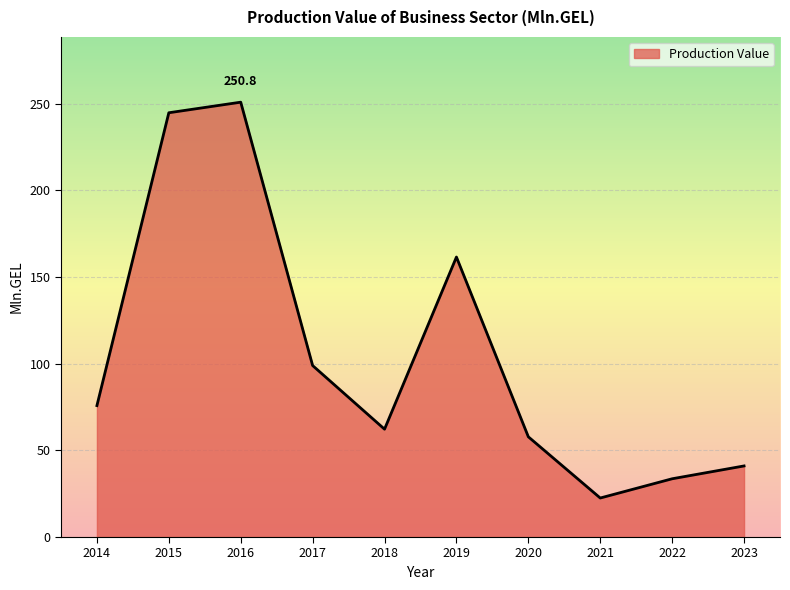

Does the chart display data point markers on the line(s)?

No